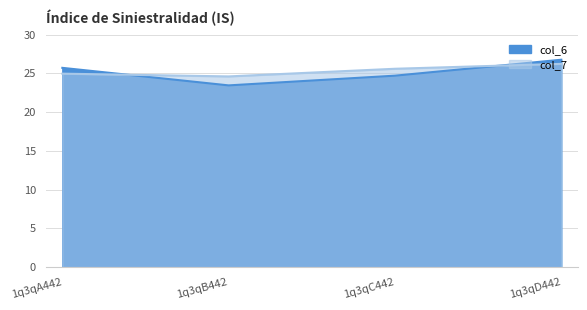

What position from the right is 1q3qA442?

4